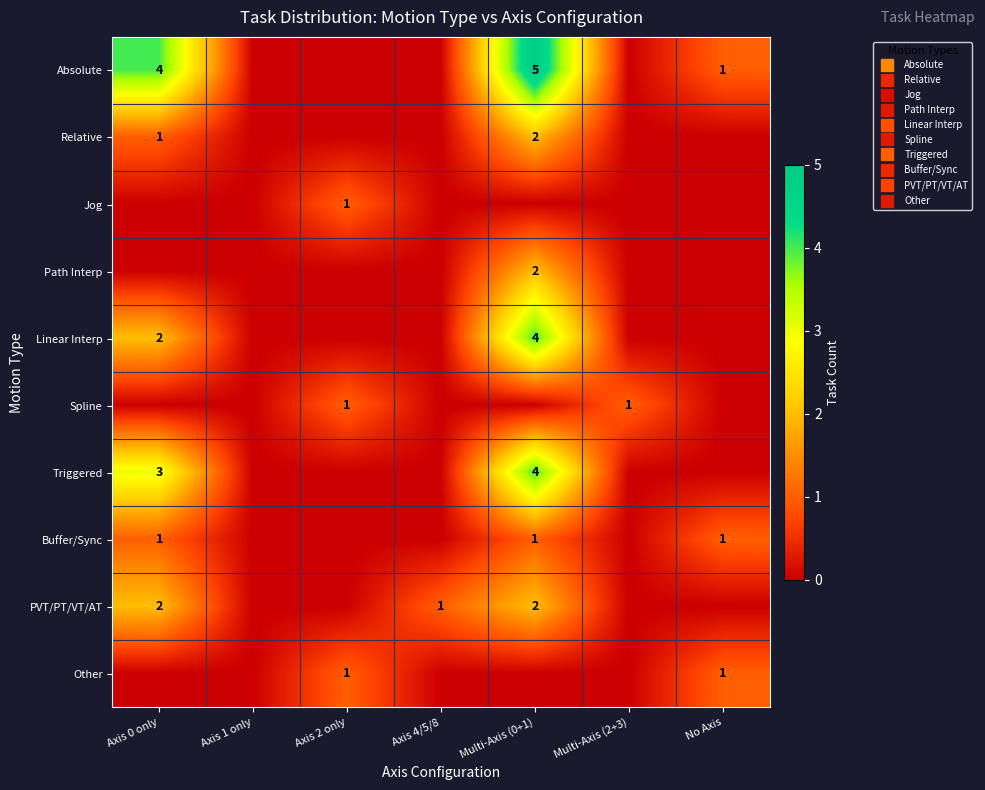

At which category is the sum across all series the highest?

Multi-Axis (0+1)